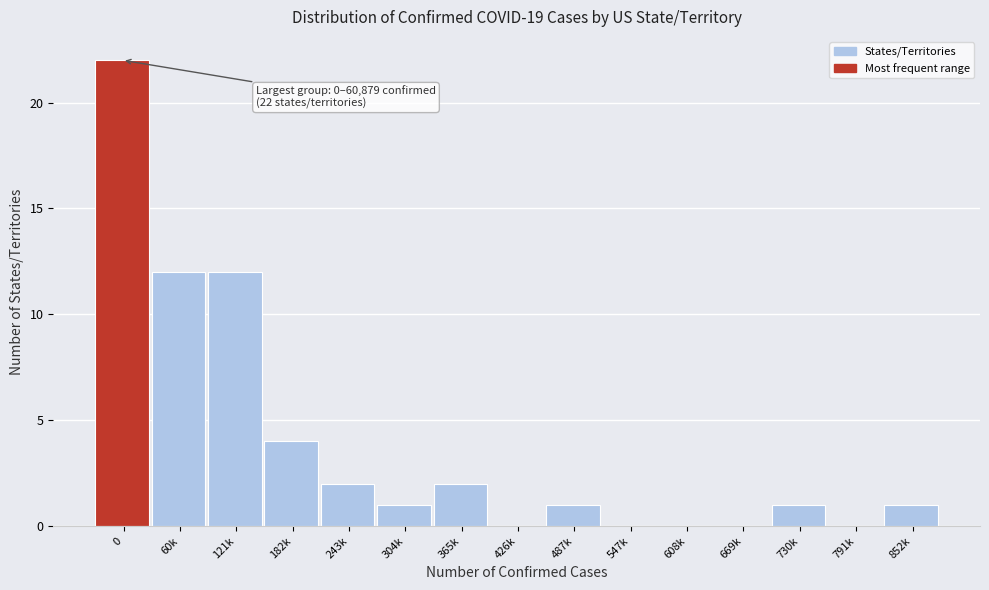

Reading right to left, transcribe all the data shown in this chart.

852k=1	791k=0	730k=1	669k=0	608k=0	547k=0	487k=1	426k=0	365k=2	304k=1	243k=2	182k=4	121k=12	60k=12	0=22